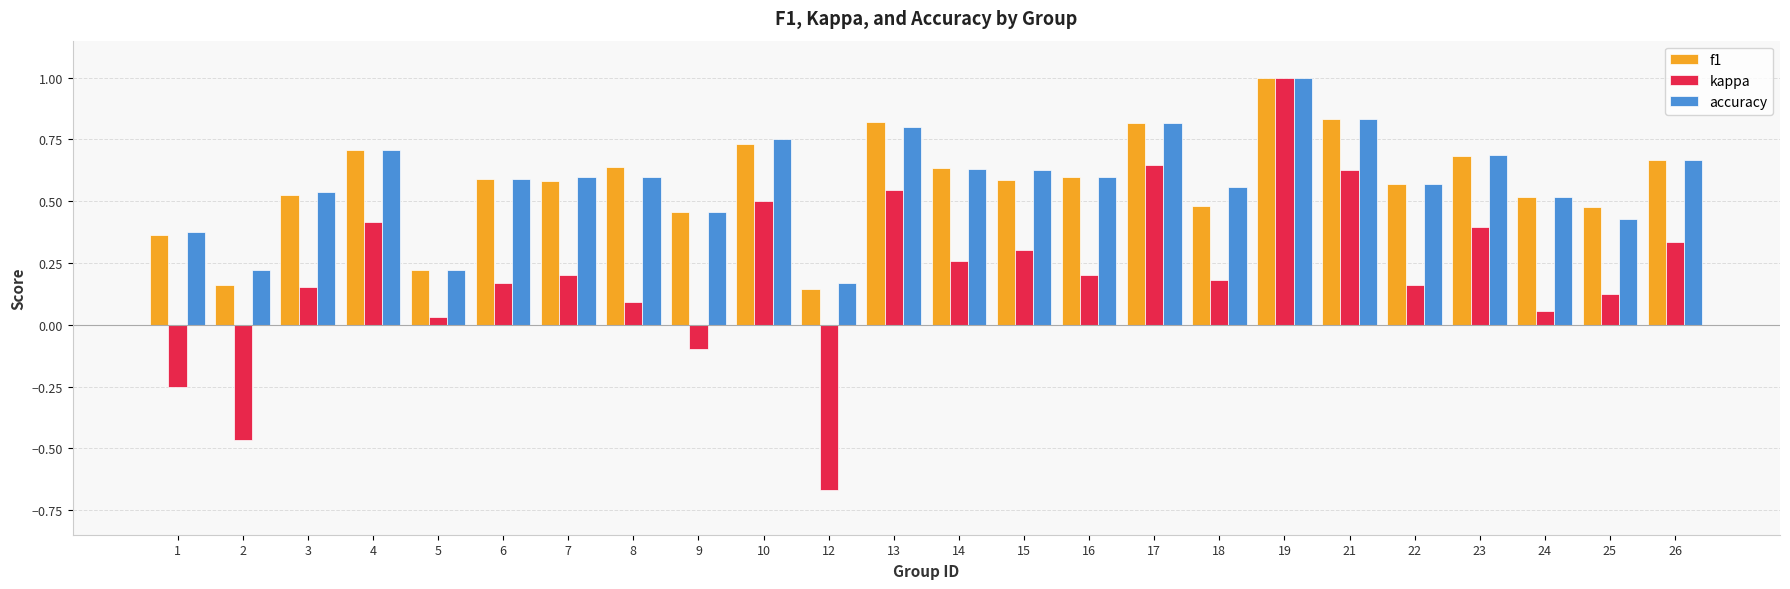

Are the bars grouped side by side (vs. stacked)?

Yes